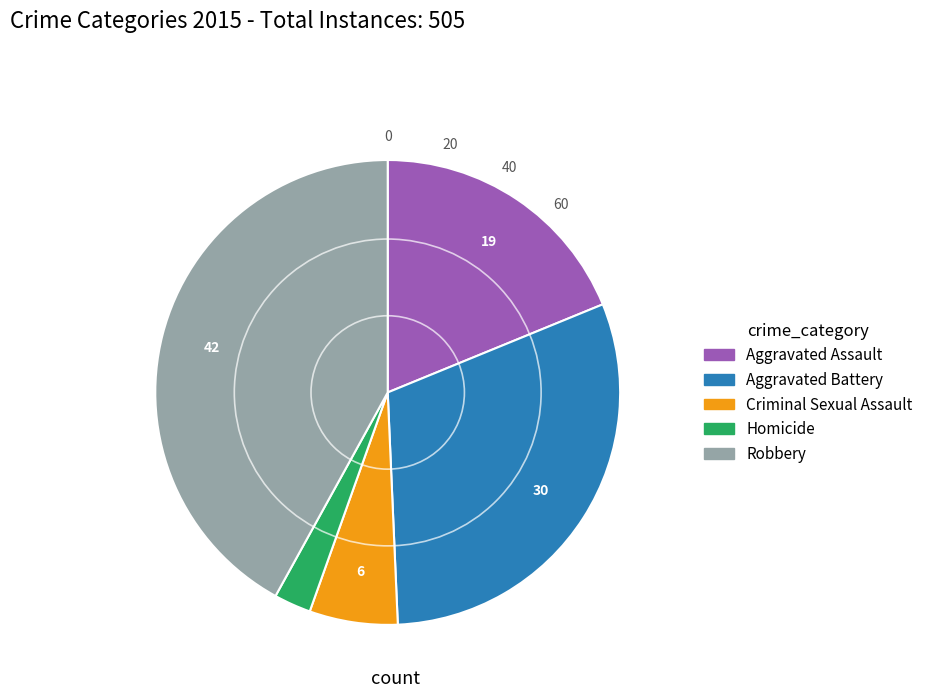

What is the largest slice in the pie chart?

Robbery